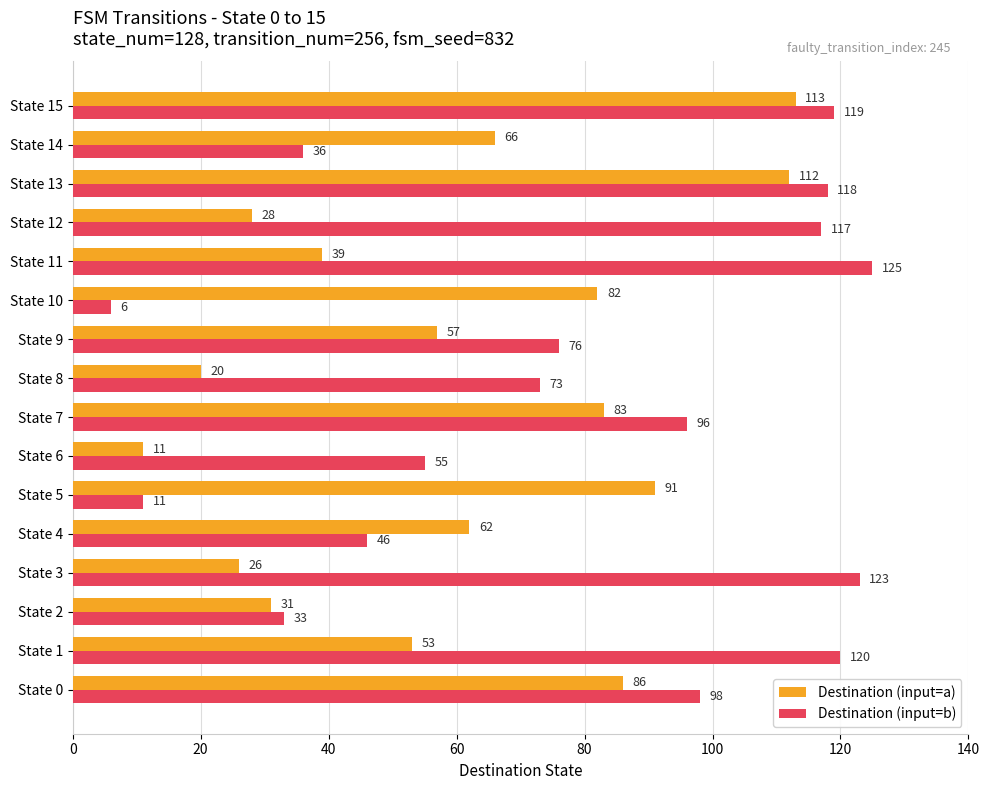

Which series changed the most between State 11 and State 15?

Destination (input=a)